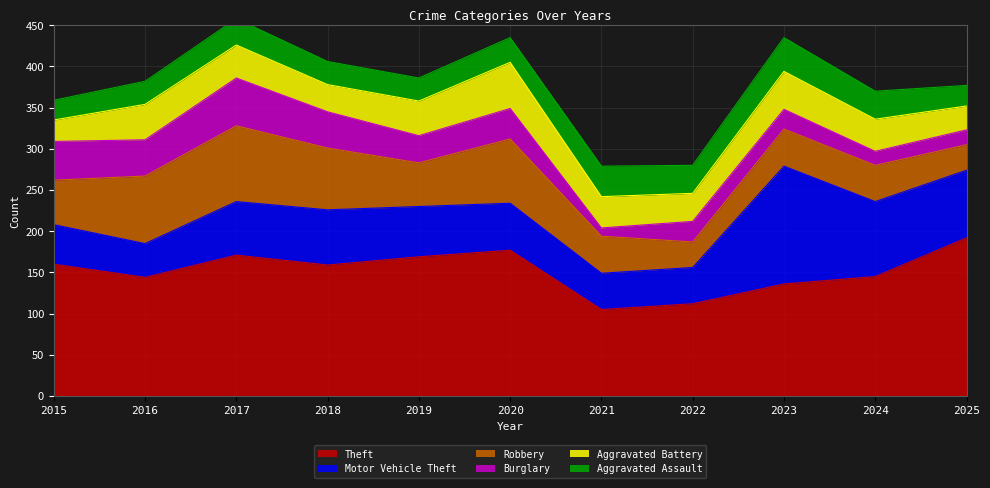

What value does the Aggravated Assault series have at 2021, to the nearest 5?

35